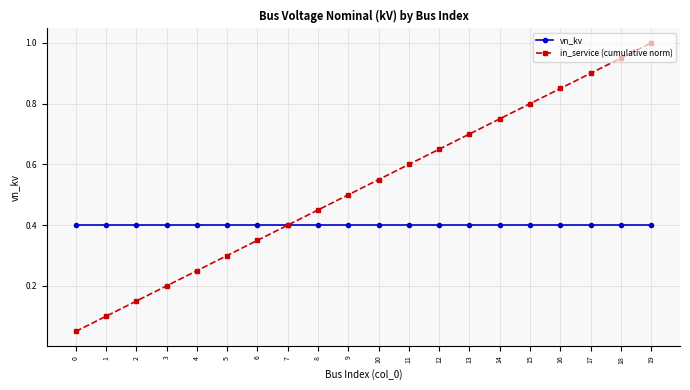

Does the chart display data point markers on the line(s)?

Yes